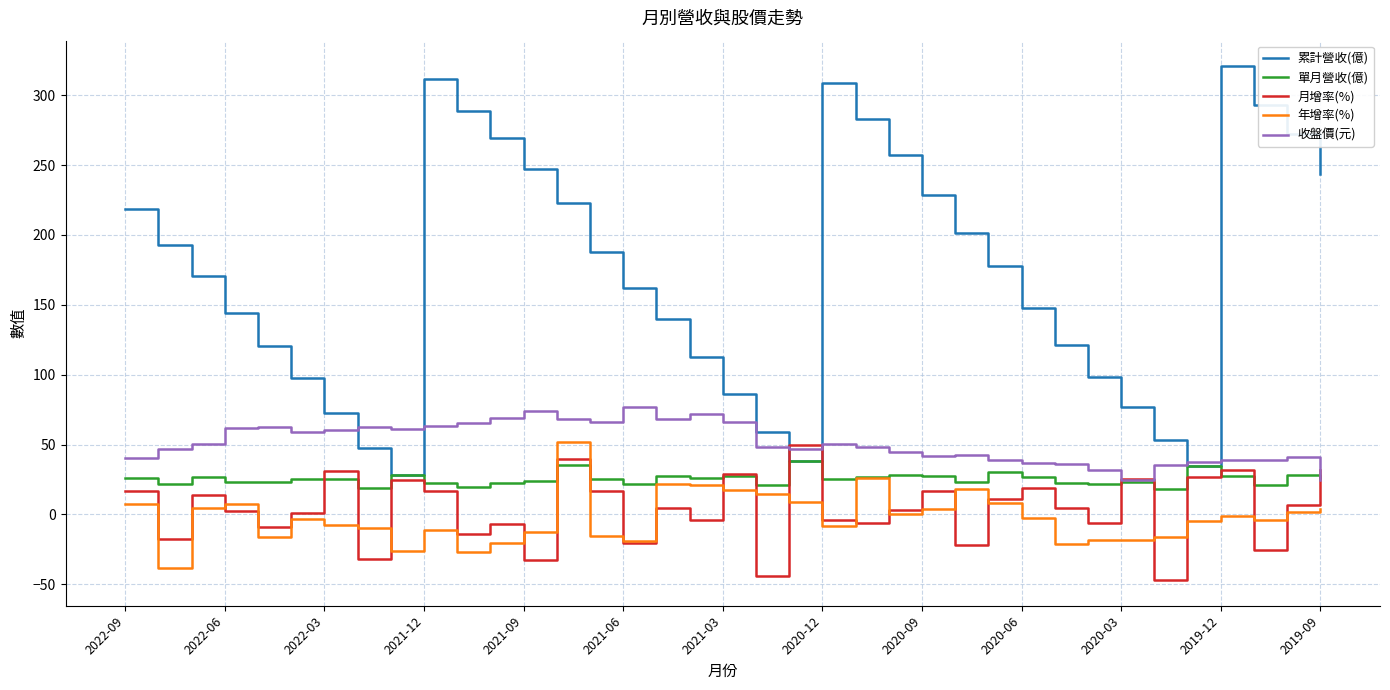

What is the highest value of the 累計營收(億) series?

320.7